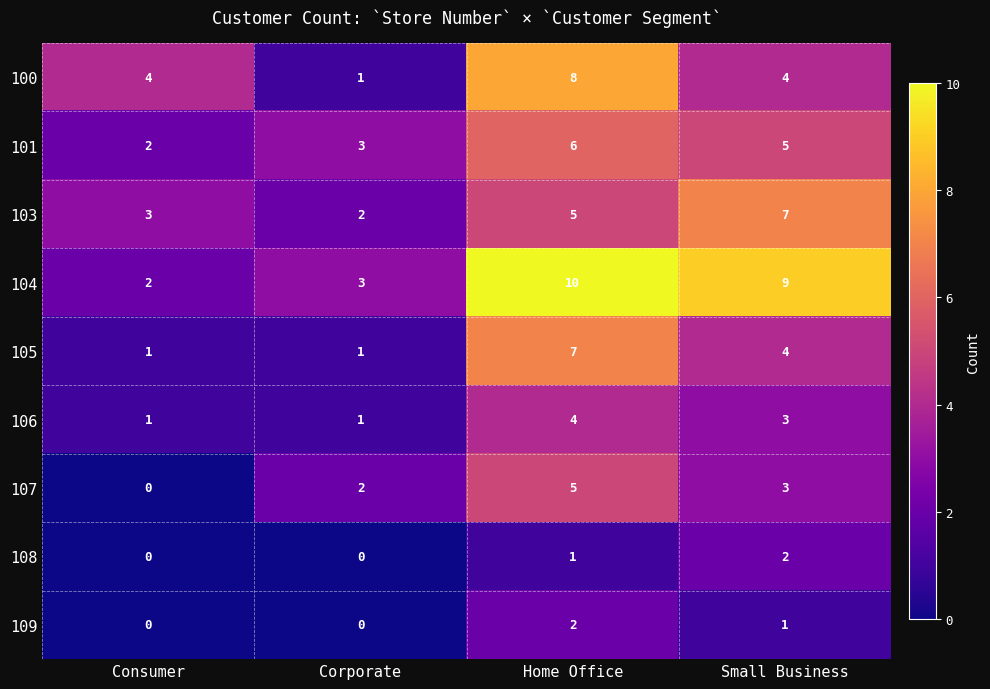

What is the total value across all series at Consumer?

13